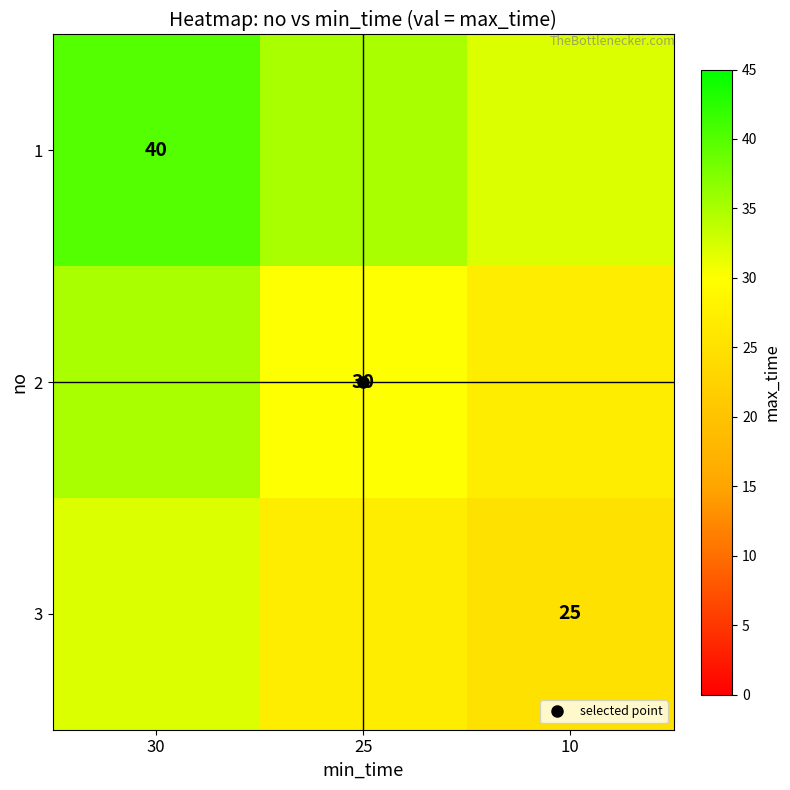

At which label does 3 reach its minimum?

10